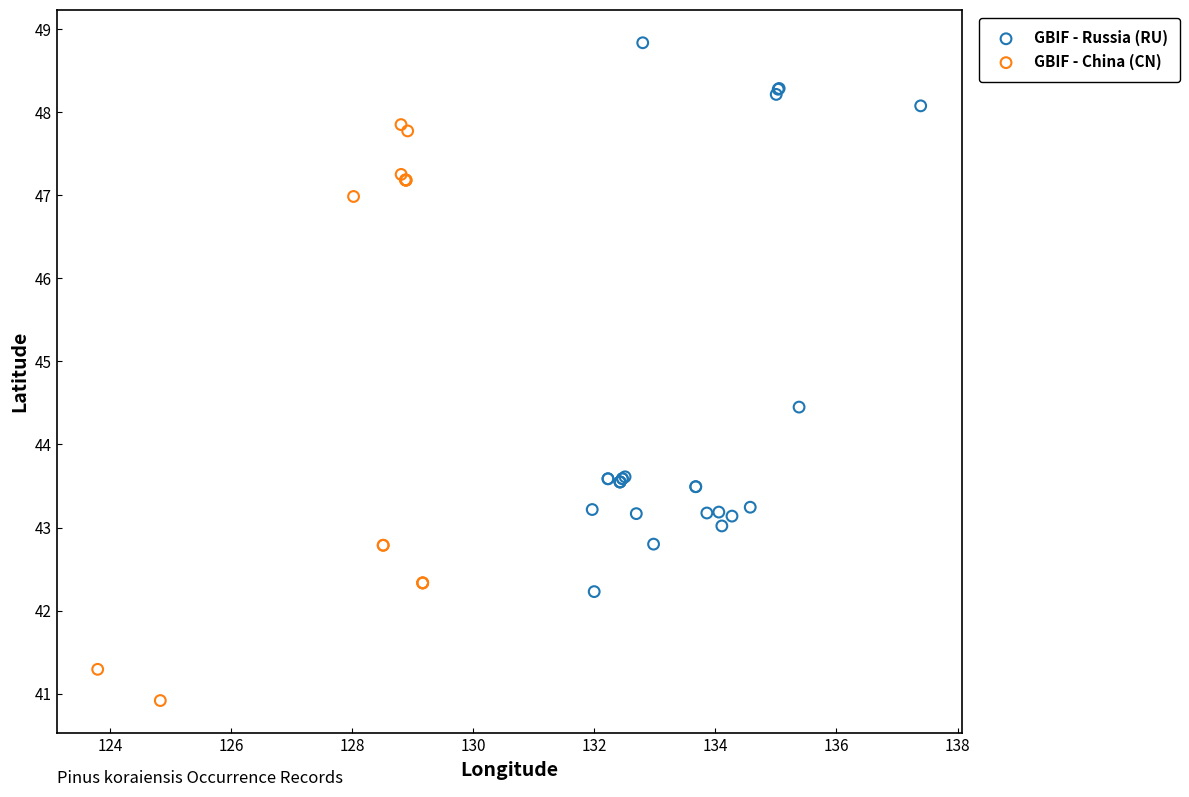

Which series reaches the minimum Y coordinate?

GBIF - China (CN)